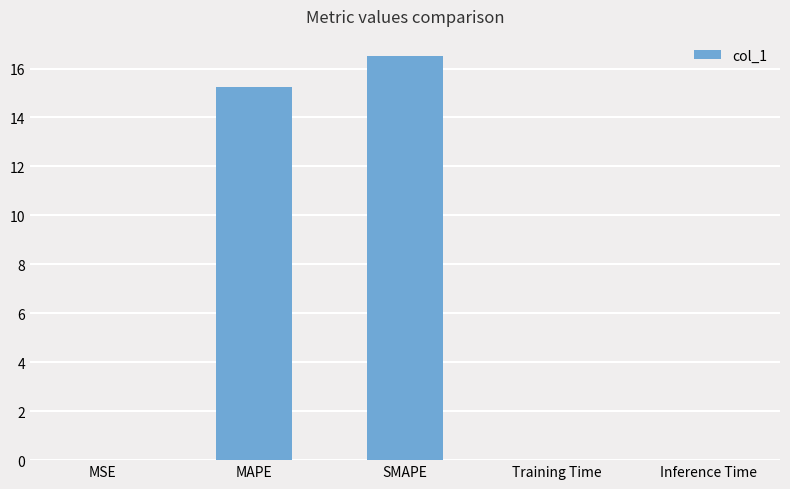

What is the change in value from MAPE to SMAPE?

+1.3